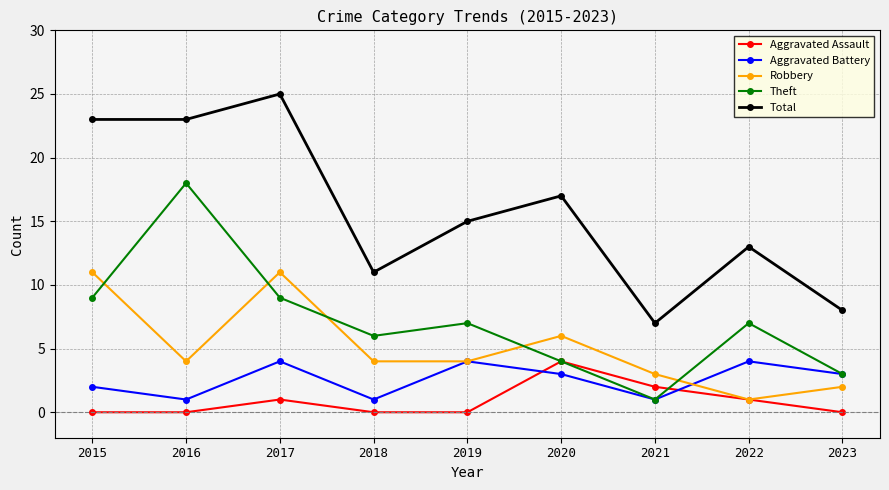

What is the total value across all series at 2021?

14